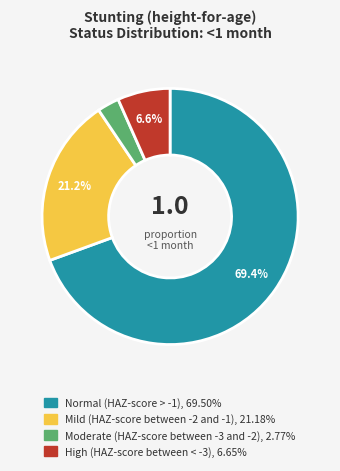

Count the number of slices in the pie.

4